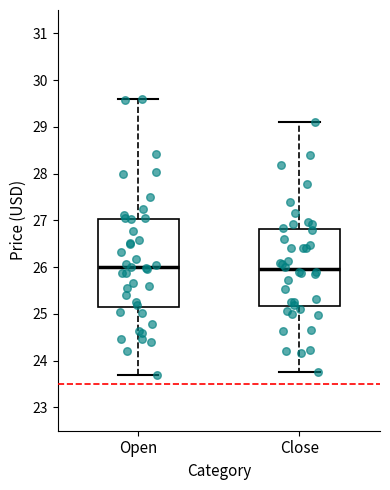

Where is the lower edge of the box for Open on the y-axis? The values are not printed on the chart, so give them approximately, as read against the axis.

25.1